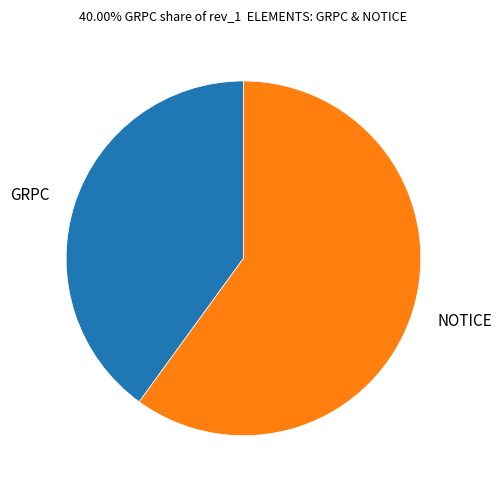

What is the ratio of the value at NOTICE to the value at GRPC?

1.5